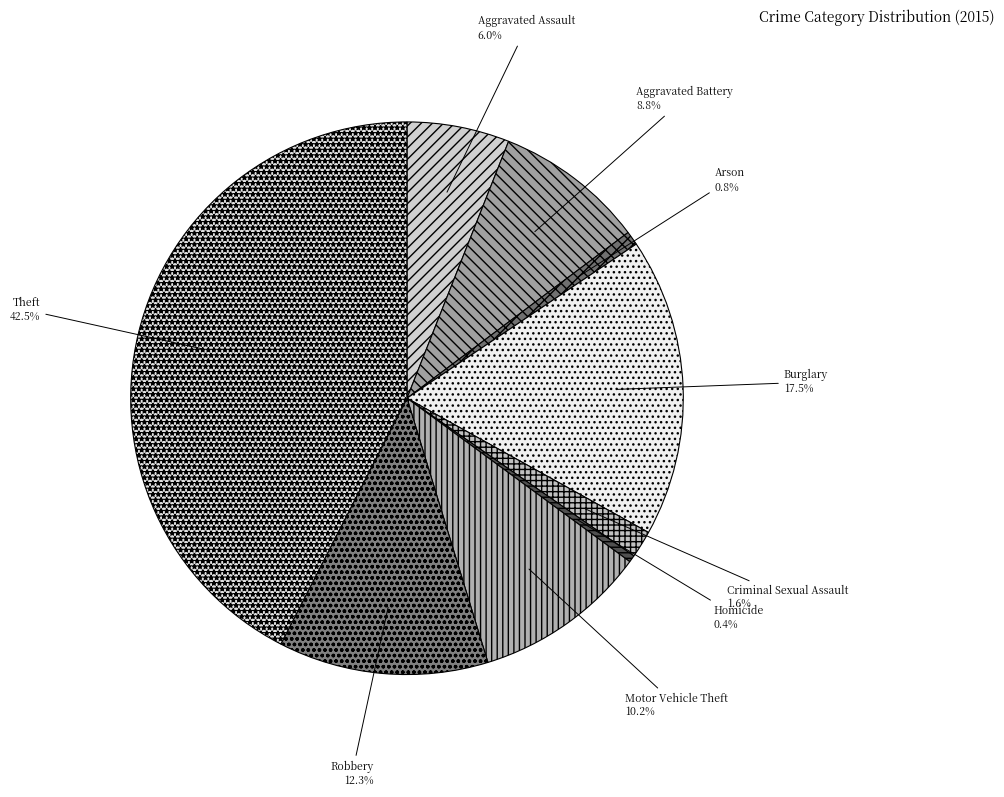

The Burglary slice represents 27% of the pie. True or false?

False